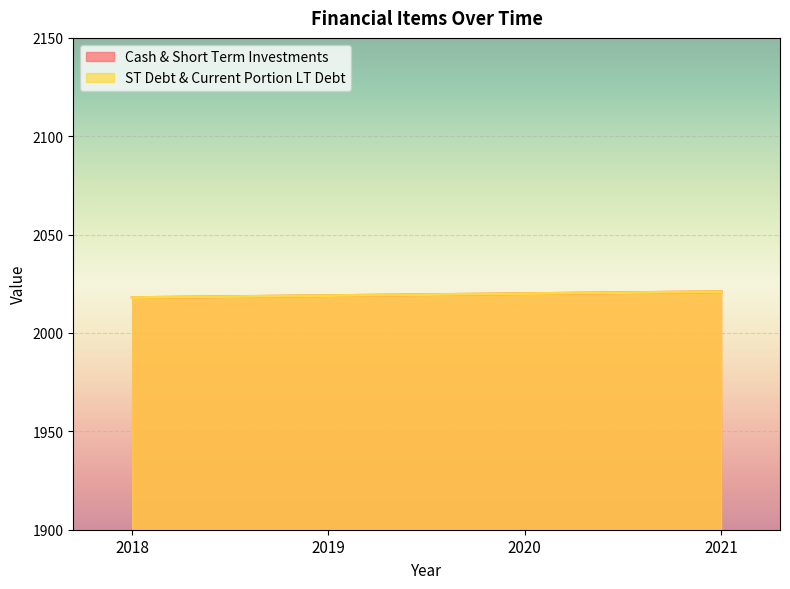

Does the chart display data point markers on the line(s)?

No